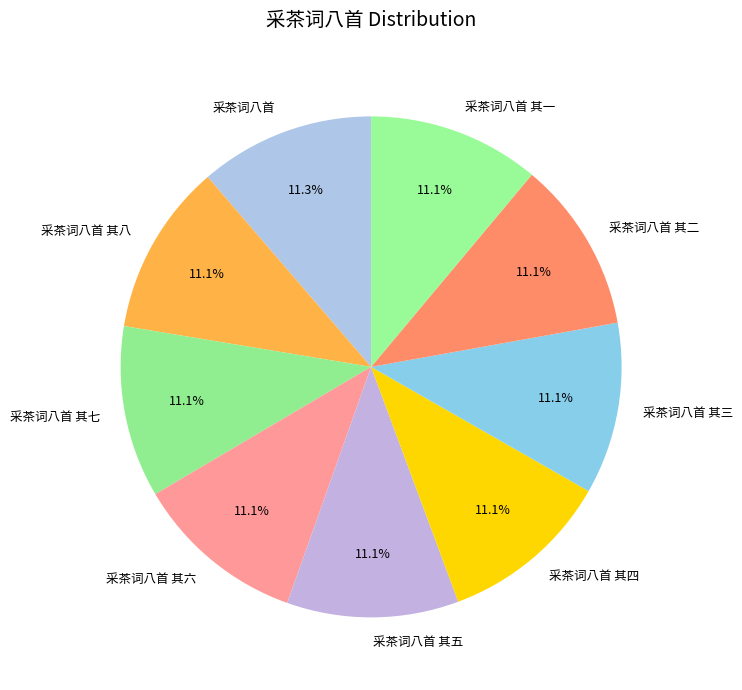

What is the ratio of the value at 采茶词八首 其八 to the value at 采茶词八首 其六?

1.0